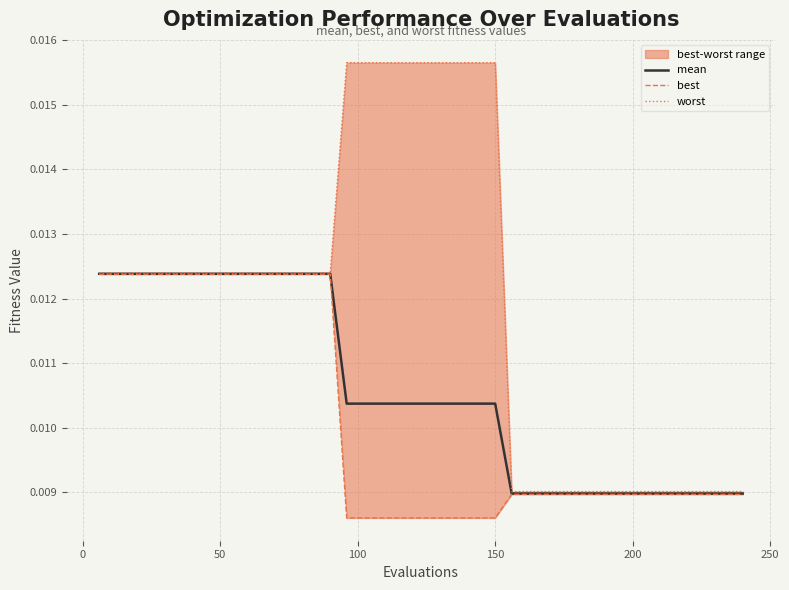

At how many categories does at least one series exceed 0?

40